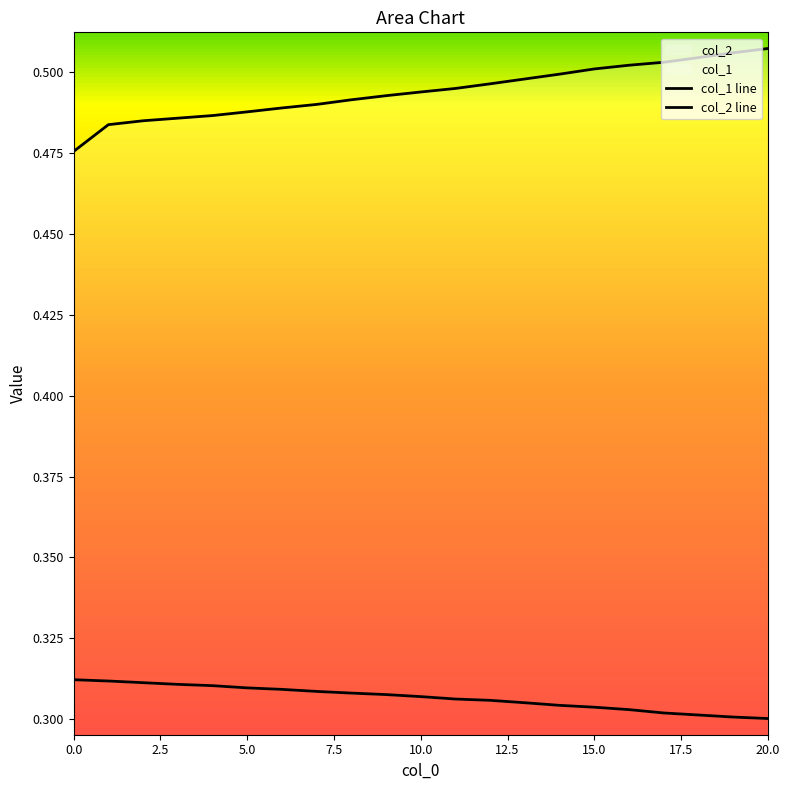

Which series has the widest spread of values?

col_2